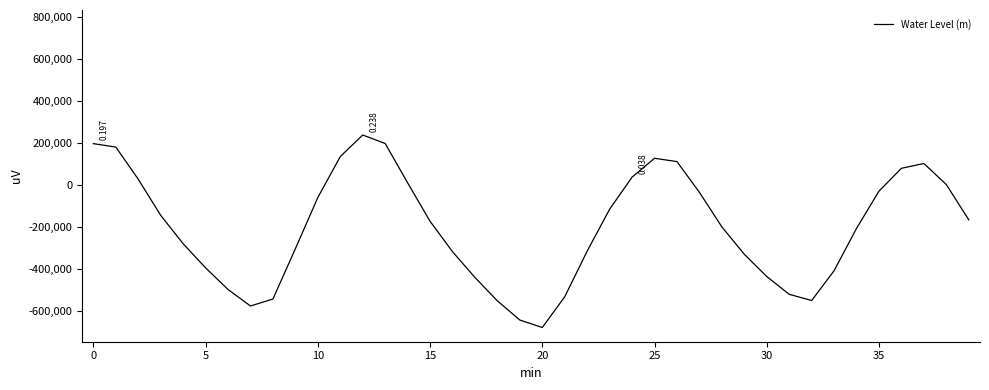

What is the difference between the maximum and minimum values?

915157.4